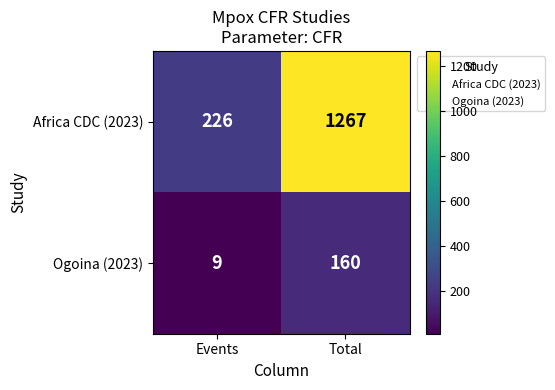

Which series has the largest range (max minus min)?

Africa CDC (2023)